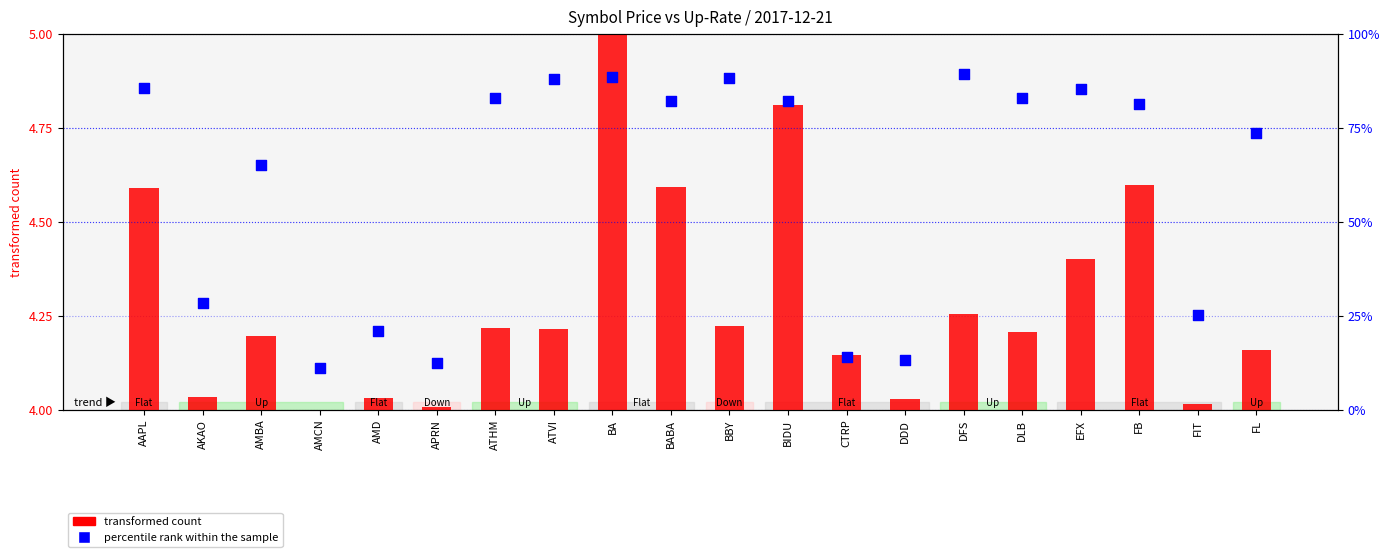

Which series contains the lowest Y value?

transformed count